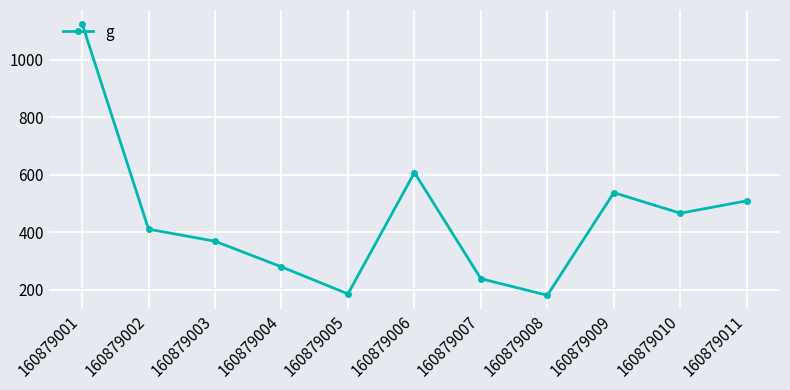

Where is the first local minimum?

160879005